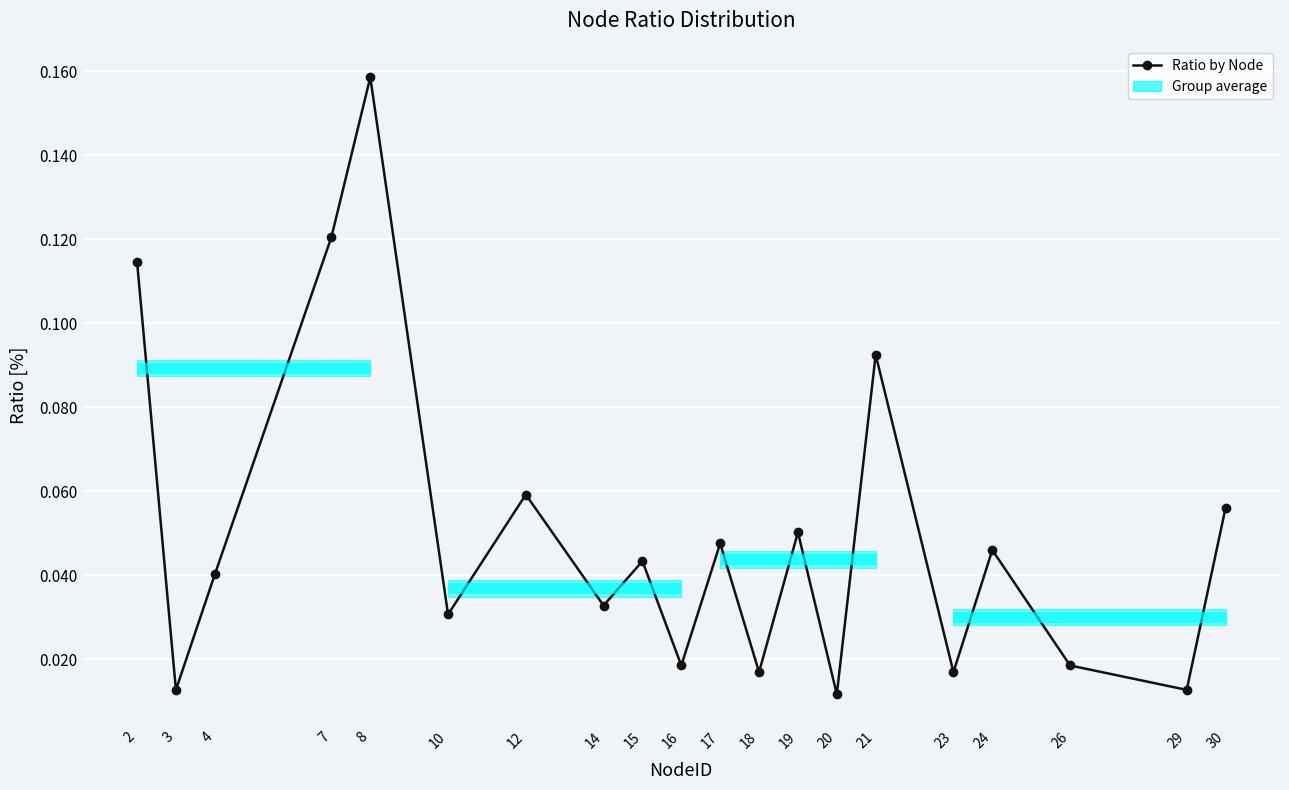

Reading right to left, transcribe all the data shown in this chart.

30=0.1	29=0.0	26=0.0	24=0.0	23=0.0	21=0.1	20=0.0	19=0.1	18=0.0	17=0.0	16=0.0	15=0.0	14=0.0	12=0.1	10=0.0	8=0.2	7=0.1	4=0.0	3=0.0	2=0.1